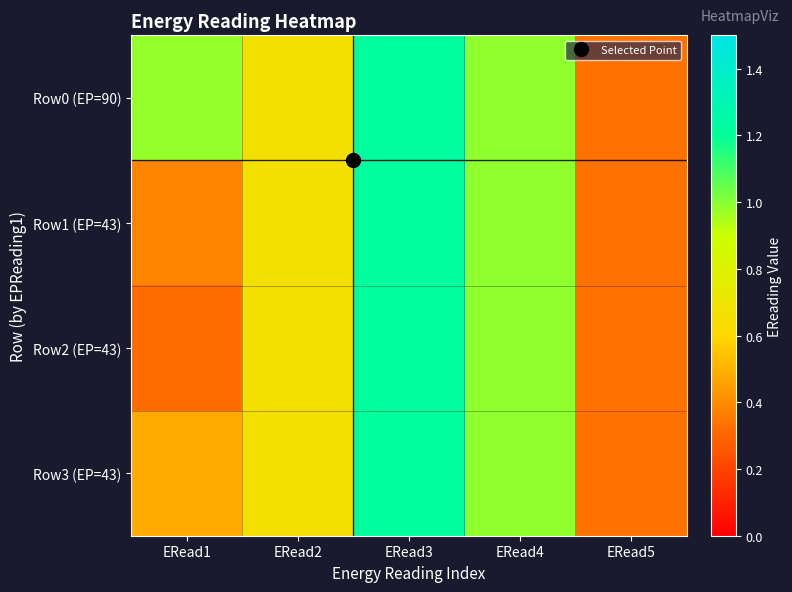

Between ERead2 and ERead4, which is larger?

ERead4